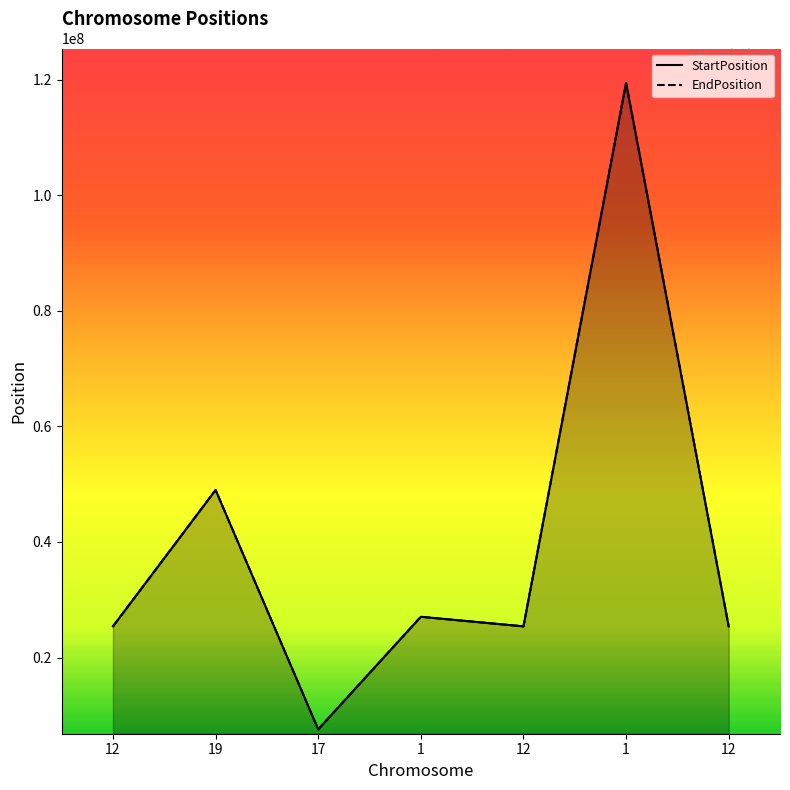

What is the difference between the EndPosition values at 12 and 1?

1659745